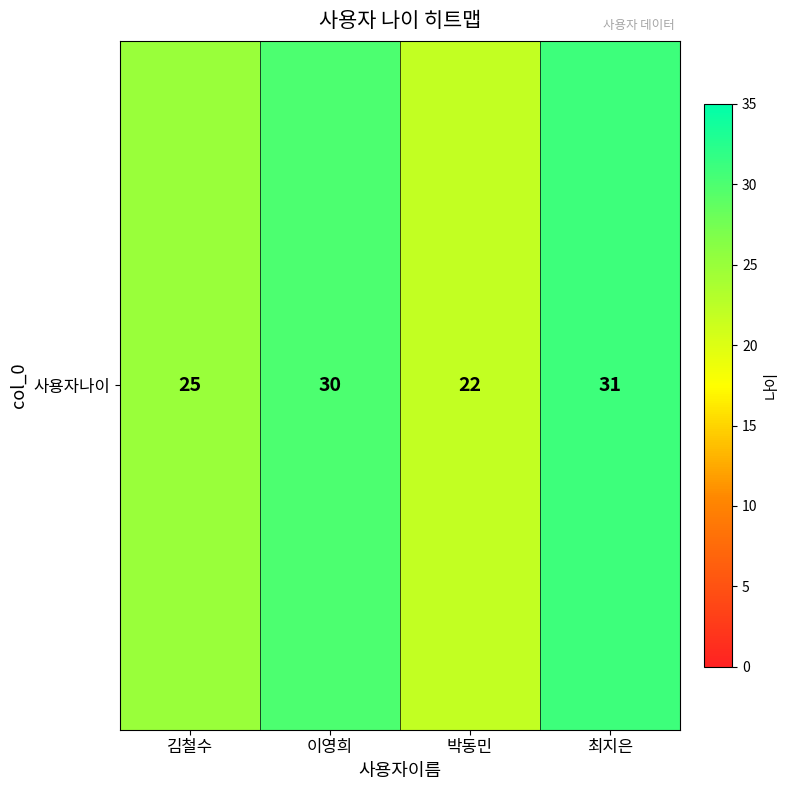

Reading left to right, transcribe all the data shown in this chart.

25	30	22	31